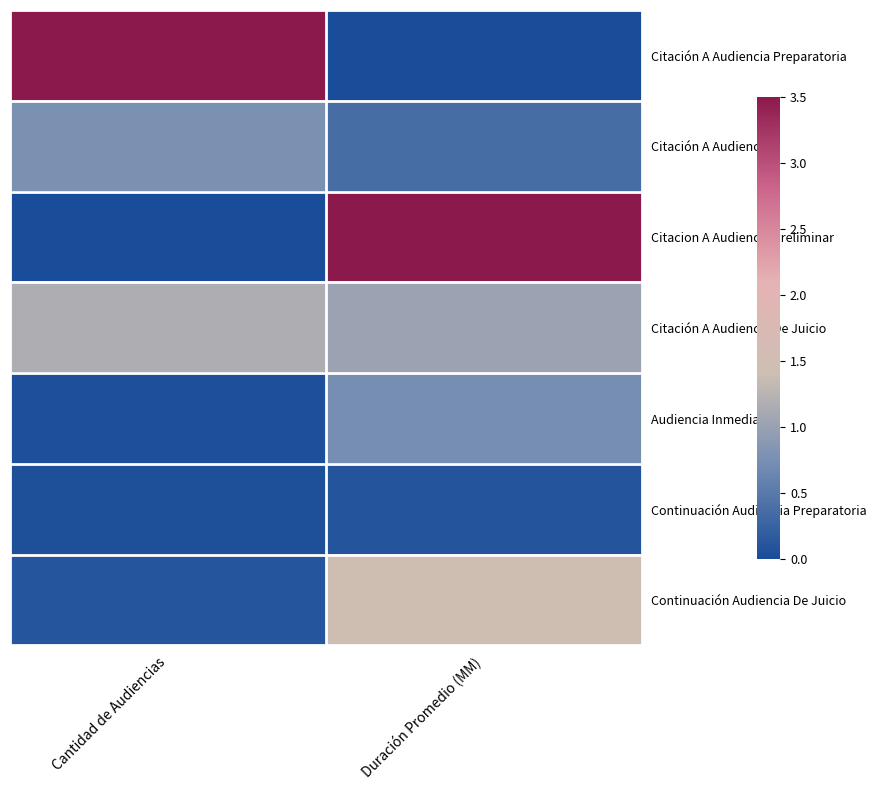

Reading right to left, extract all data points from this chart.

Citación A Audiencia Preparatoria: Duración Promedio (MM)=0.0	Cantidad de Audiencias=3.5
Citación A Audiencia: Duración Promedio (MM)=0.4	Cantidad de Audiencias=0.8
Citacion A Audiencia Preliminar: Duración Promedio (MM)=3.5	Cantidad de Audiencias=0.0
Citación A Audiencia De Juicio: Duración Promedio (MM)=1.0	Cantidad de Audiencias=1.2
Audiencia Inmediata: Duración Promedio (MM)=0.7	Cantidad de Audiencias=0.0
Continuación Audiencia Preparatoria: Duración Promedio (MM)=0.1	Cantidad de Audiencias=0.1
Continuación Audiencia De Juicio: Duración Promedio (MM)=1.5	Cantidad de Audiencias=0.1